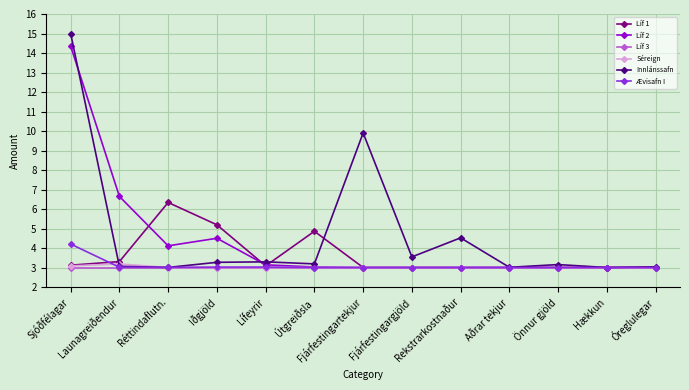

Rank the series by their maximum value, from highest to lowest.

Innlánssafn, Líf 2, Líf 1, Ævisafn I, Séreign, Líf 3